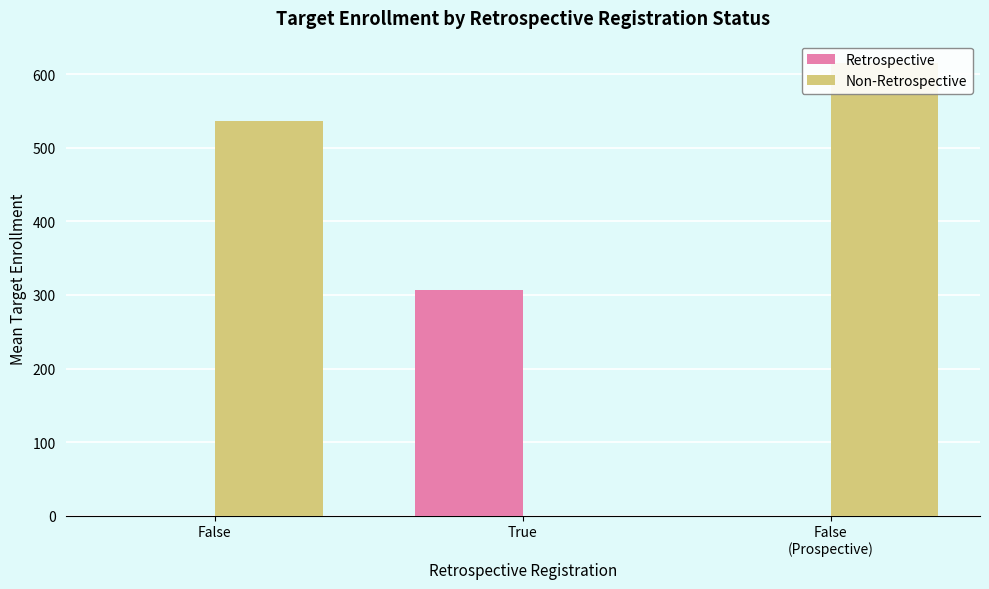

Reading left to right, transcribe all the data shown in this chart.

Retrospective: False=0.0	True=307.0	False
(Prospective)=0.0
Non-Retrospective: False=537.2	True=0.0	False
(Prospective)=615.0